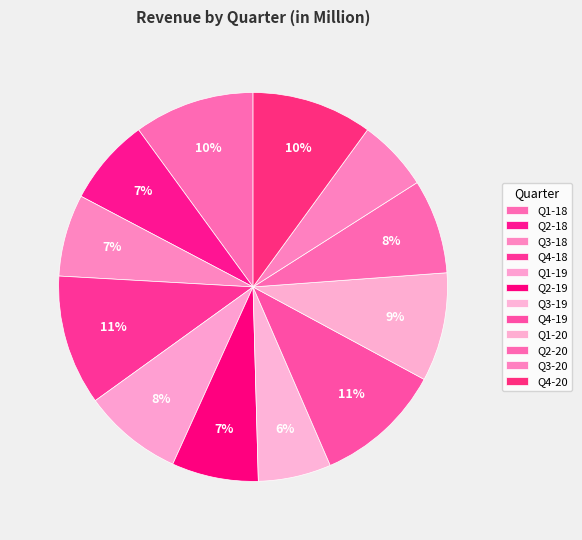

To the nearest percent, what is the combined percentage of Q3-20 and Q4-20?

16%